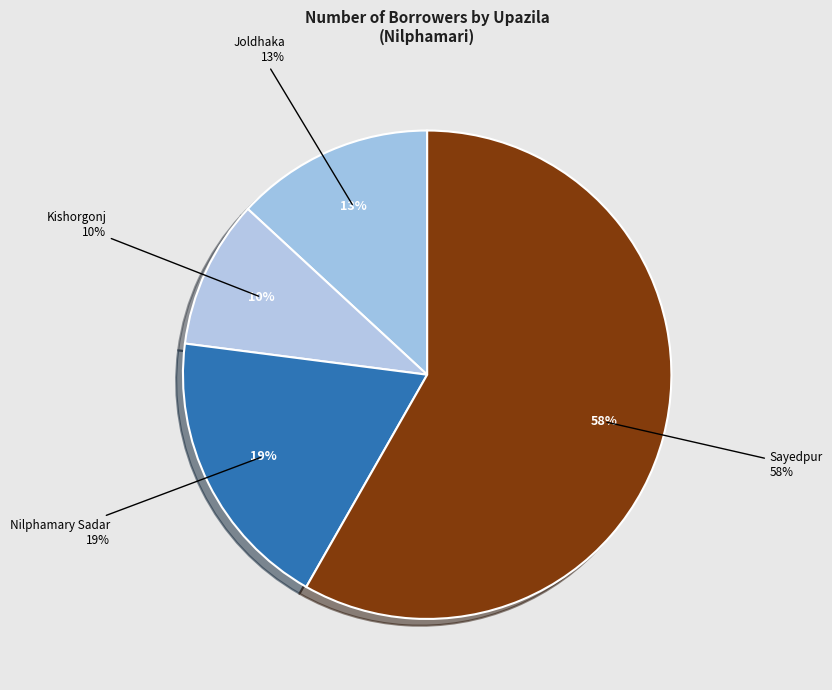

The Dimla slice represents 1% of the pie. True or false?

False